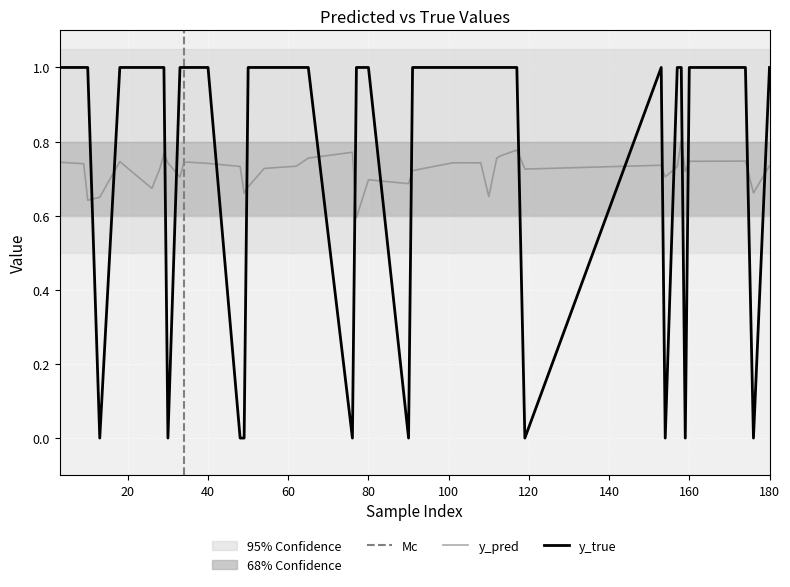

The value of y_true at 80 is 0.3. True or false?

False